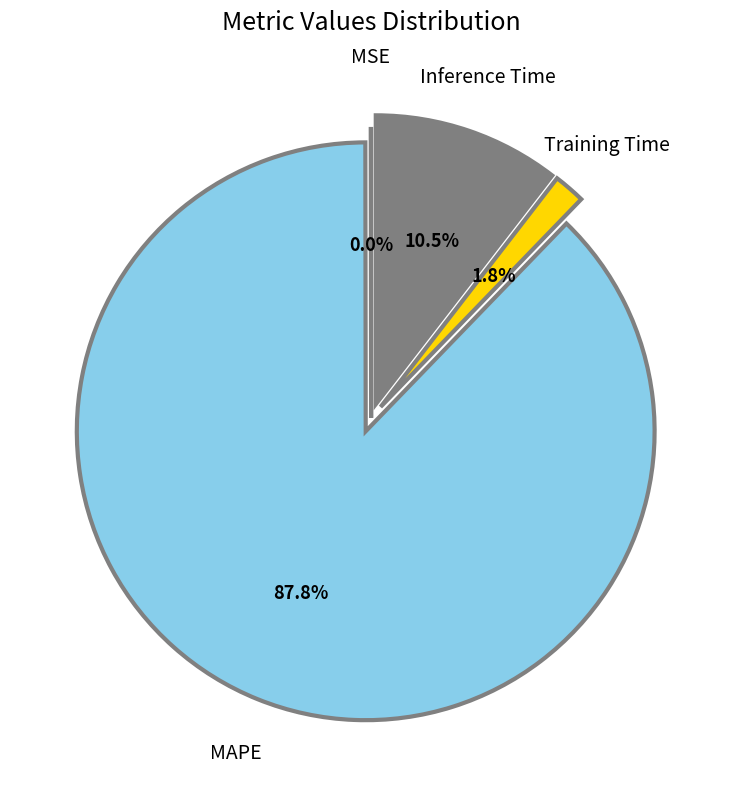

Which slice is the largest?

MAPE